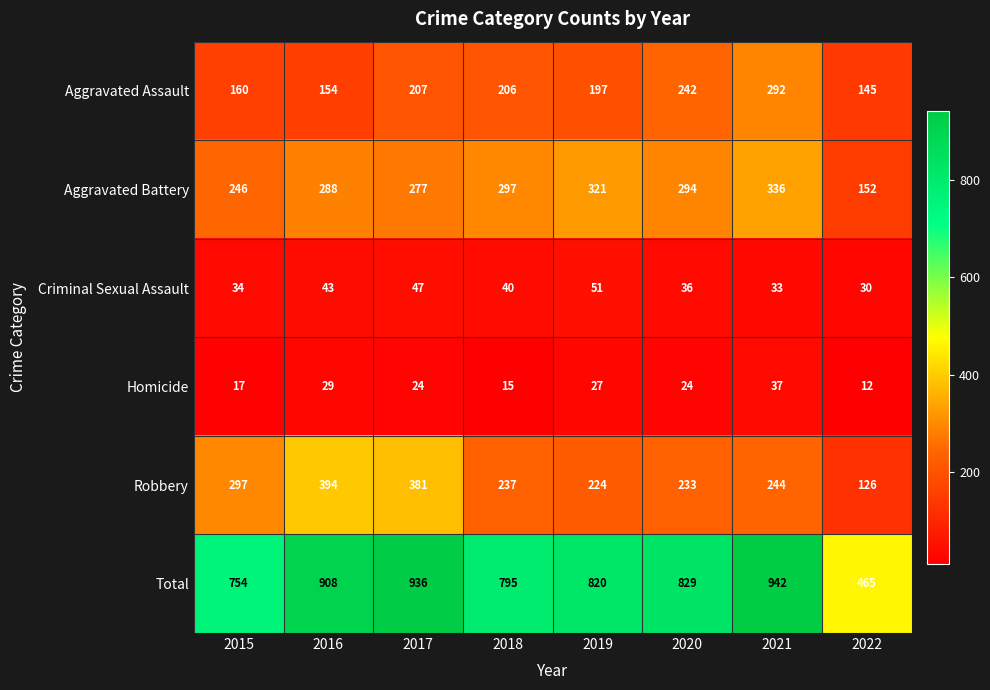

Which series changed the most between 2017 and 2021?

Robbery